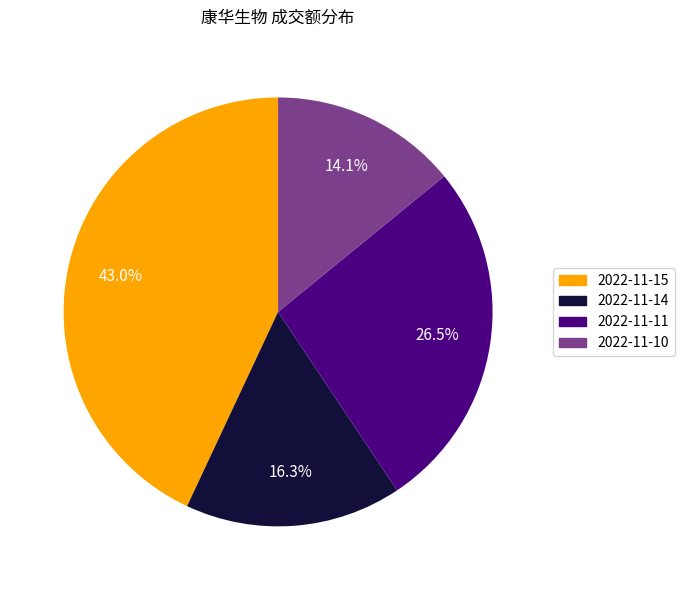

How many segments does this pie chart have?

4